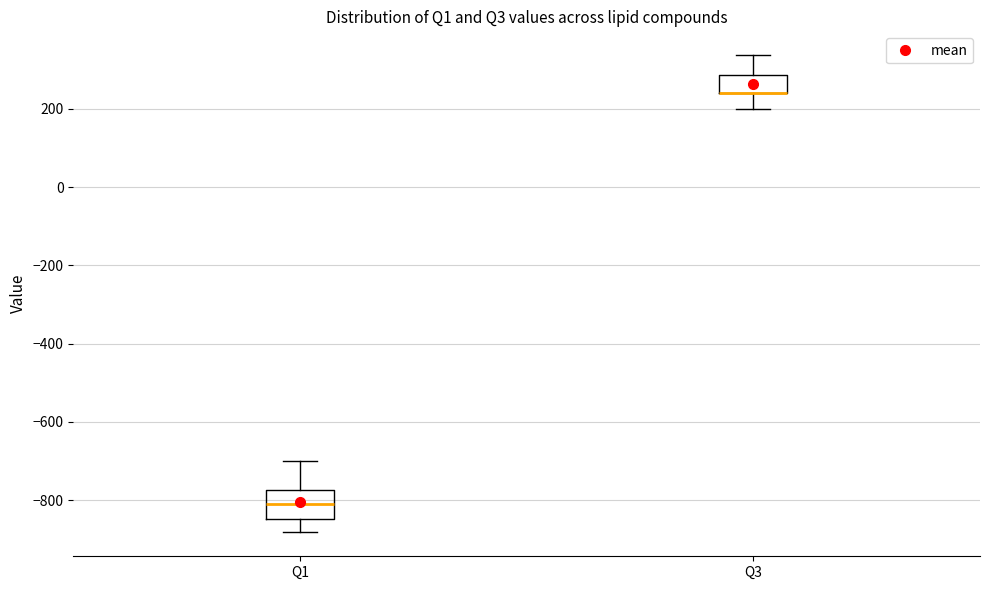

Where is the upper edge of the box for Q3 on the y-axis? The values are not printed on the chart, so give them approximately, as read against the axis.

280